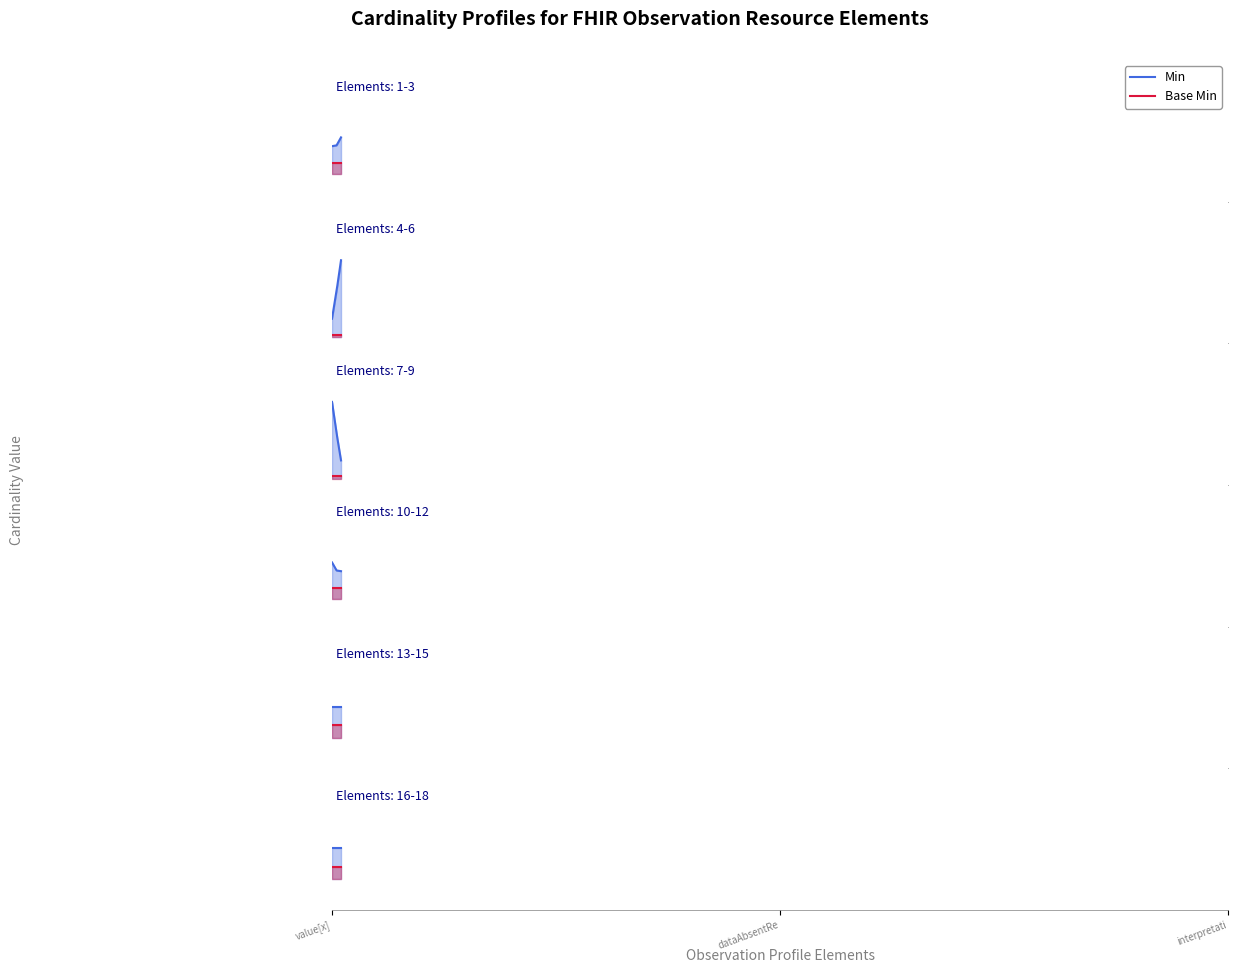

What is the difference between the second highest and second lowest values in the Min series?

1